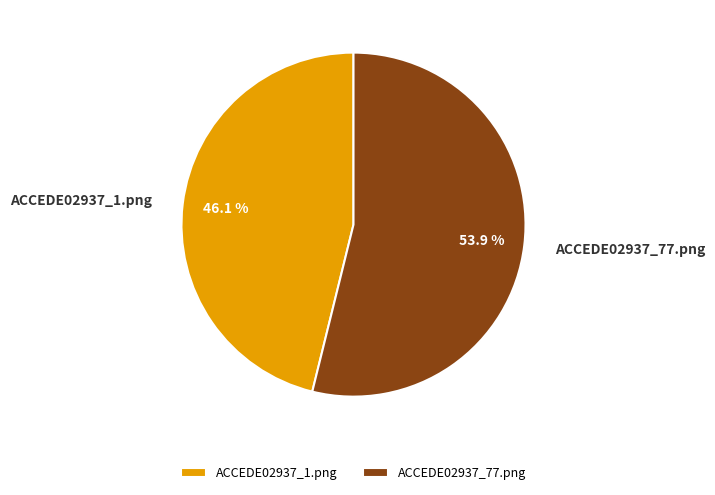

True or false: ACCEDE02937_1.png accounts for 55% of the total.

False